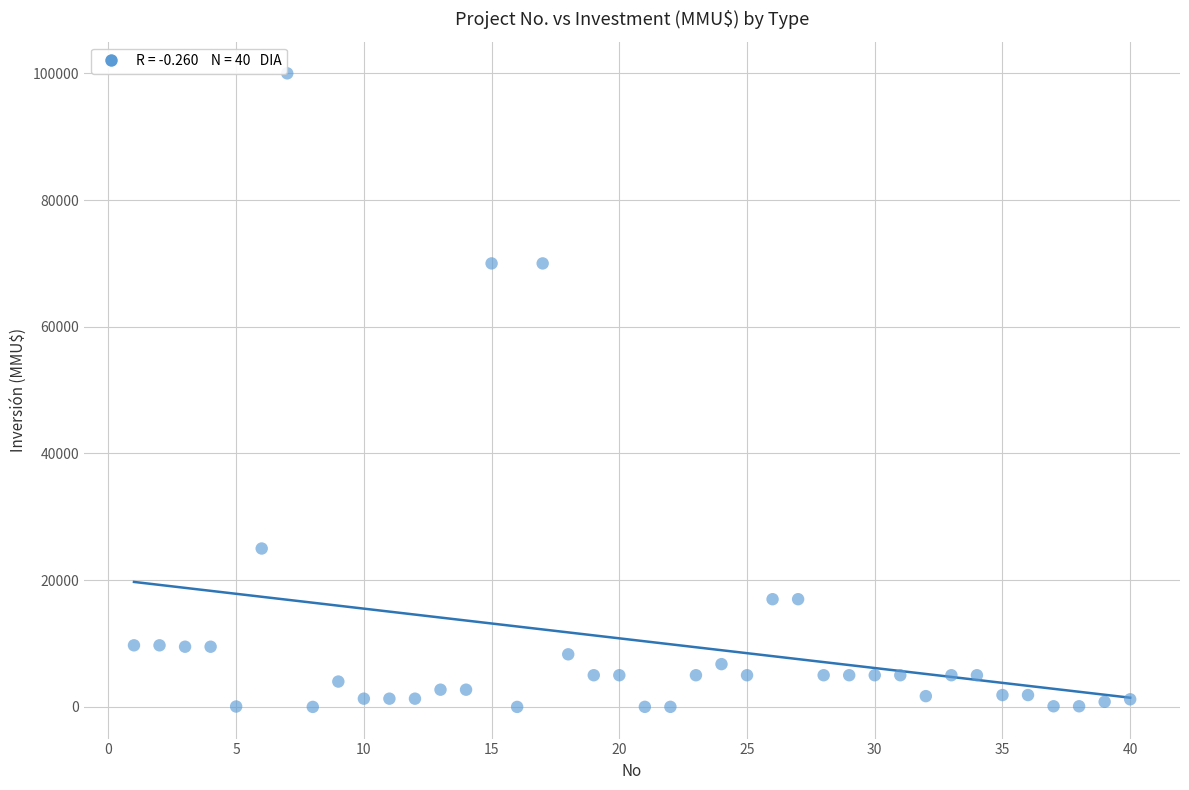

What is the range of X values (max minus min)?

39